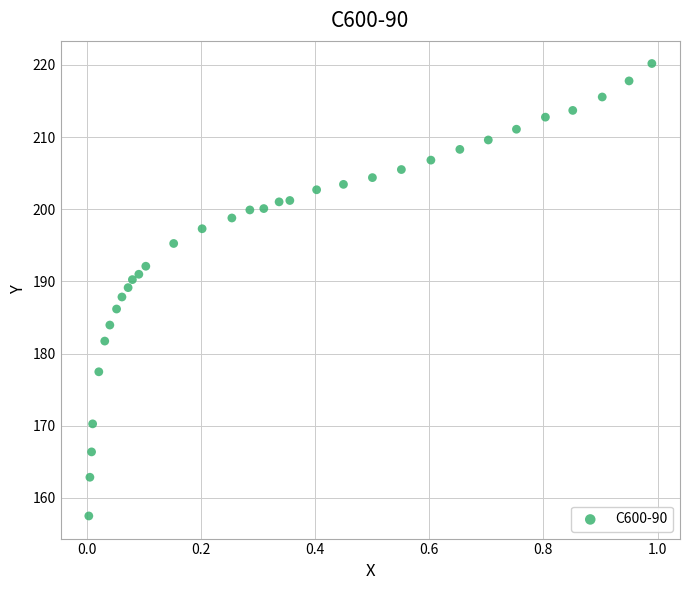

What is the range of X values (max minus min)?

1.0